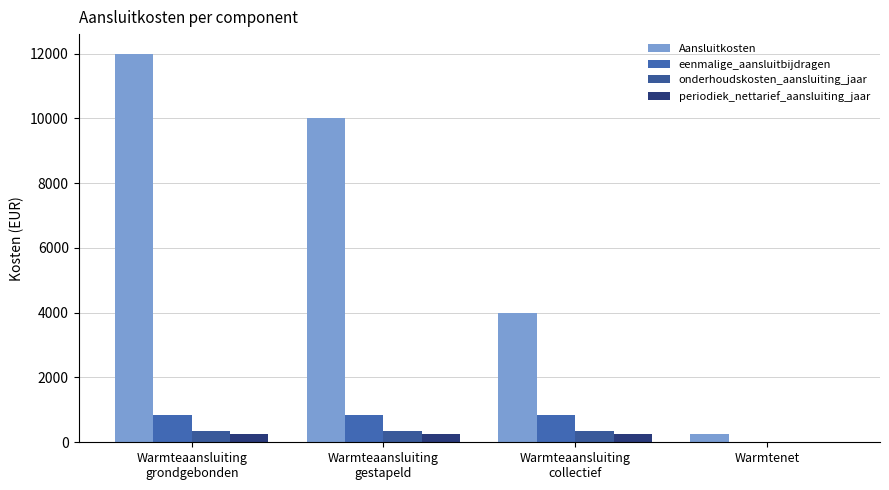

Reading left to right, list all the values displayed in this chart.

Aansluitkosten: 12000.0	10000.0	4000.0	270.0
eenmalige_aansluitbijdragen: 836.1	836.1	836.1	0.0
onderhoudskosten_aansluiting_jaar: 360.0	360.0	360.0	0.0
periodiek_nettarief_aansluiting_jaar: 267.9	267.9	267.9	0.0